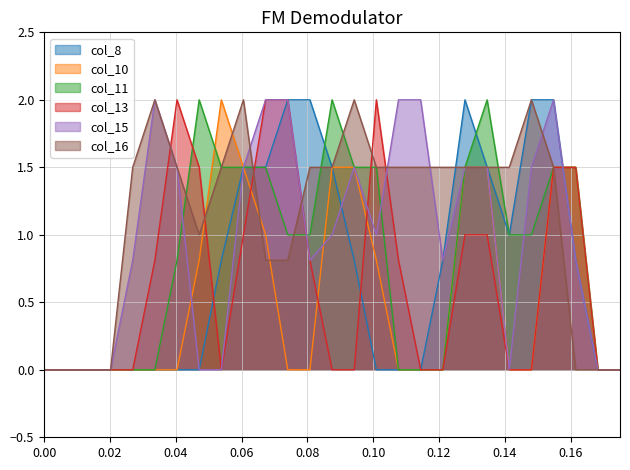

What is the sum of all col_16 values?

30.1